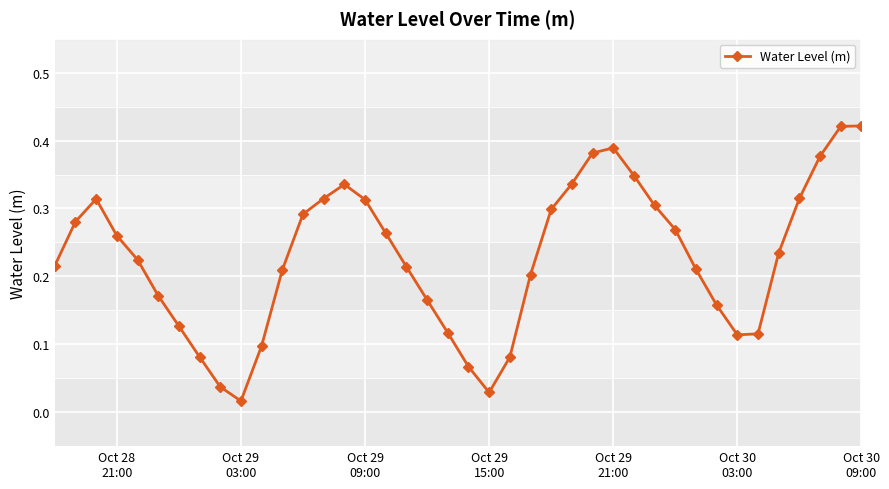

How many points are lower than both their immediate neighbors (excluding endpoints)?

3